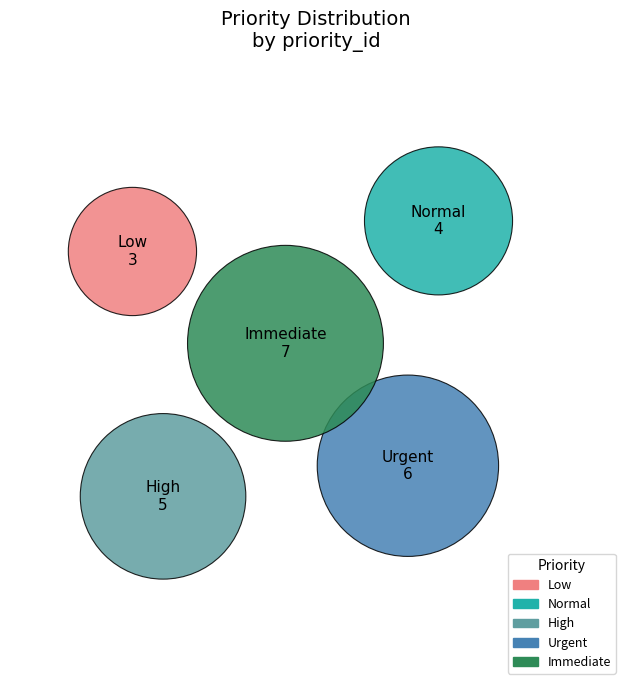

What percentage is the High slice, to the nearest percent?

20%